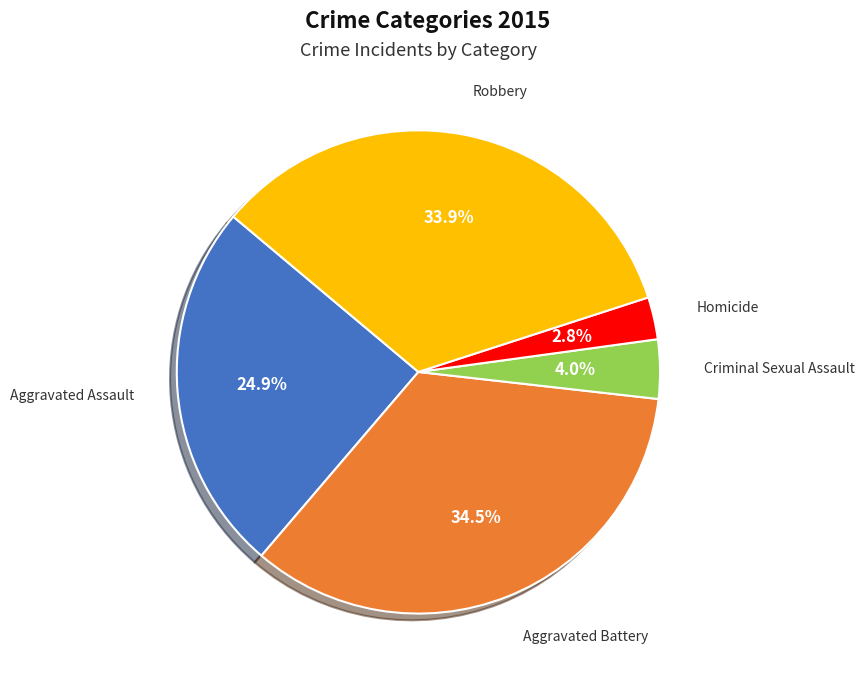

To the nearest percent, what is the difference between the largest and smallest slice percentages?

32%